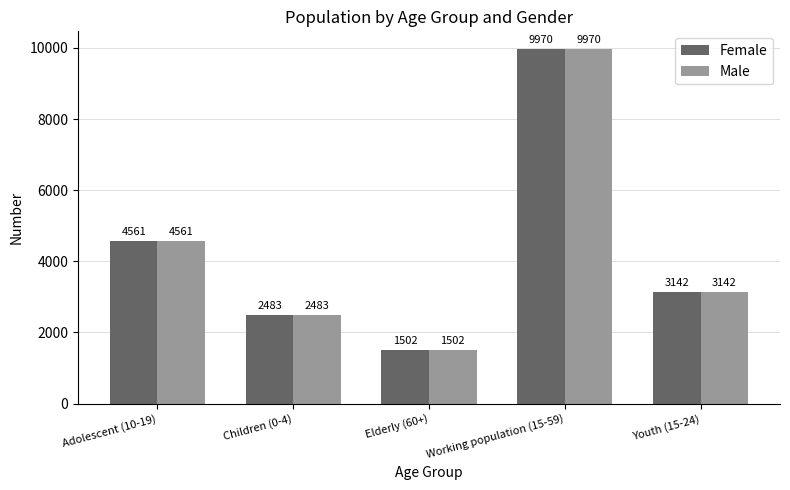

Reading left to right, extract all data points from this chart.

Female: Adolescent (10-19)=4561	Children (0-4)=2483	Elderly (60+)=1502	Working population (15-59)=9970	Youth (15-24)=3142
Male: Adolescent (10-19)=4561	Children (0-4)=2483	Elderly (60+)=1502	Working population (15-59)=9970	Youth (15-24)=3142